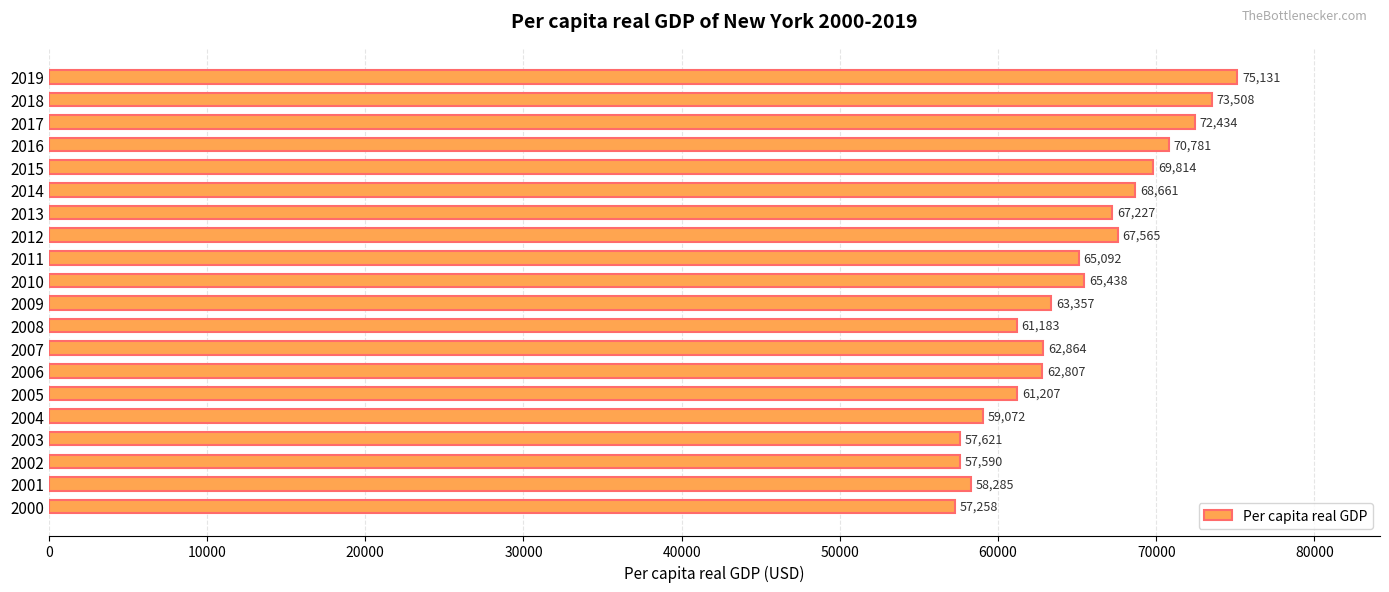

What is the change in value from 2013 to 2016?

+3554